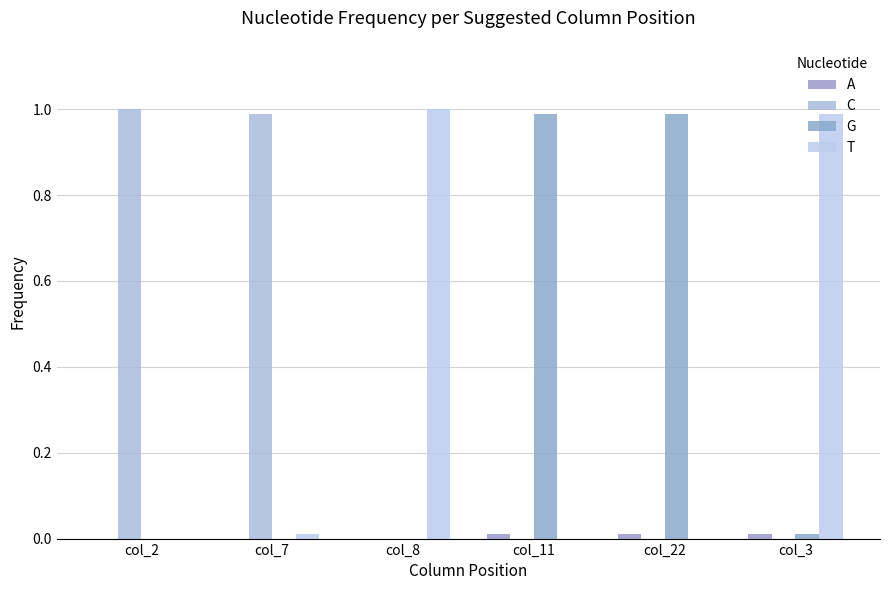

How many groups of bars are there?

6